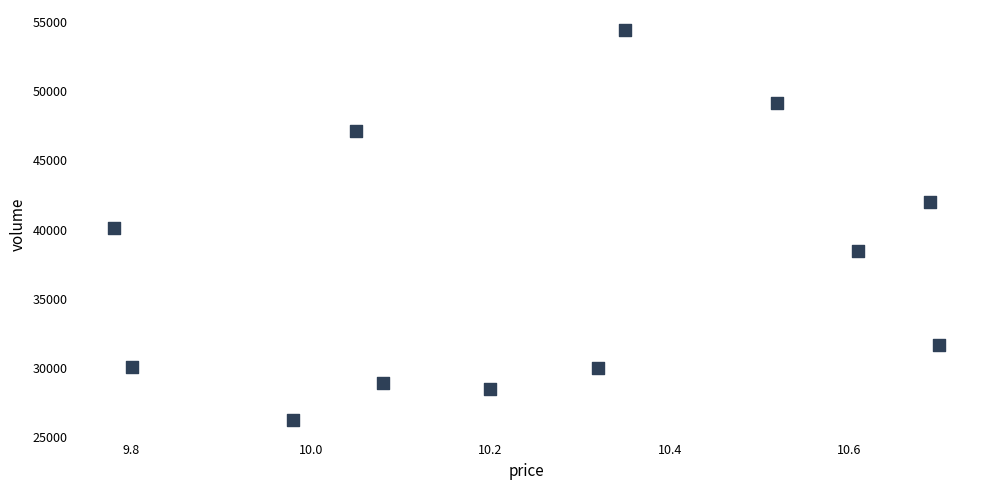

What is the average Y value?

37220